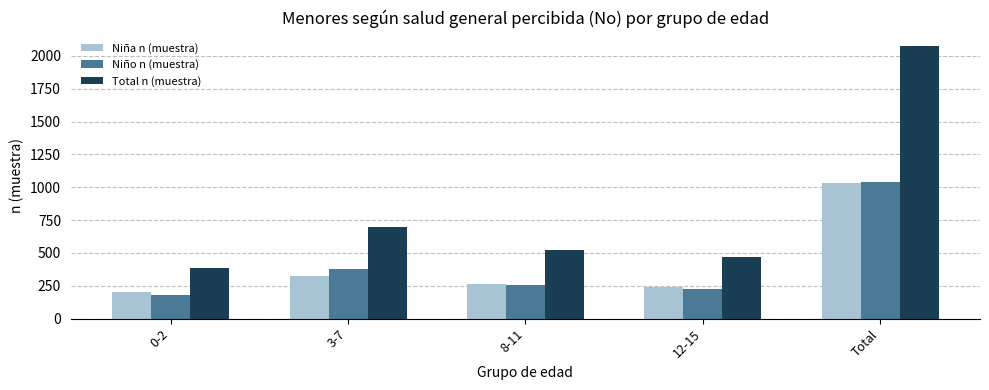

Count the number of categories in the chart.

5